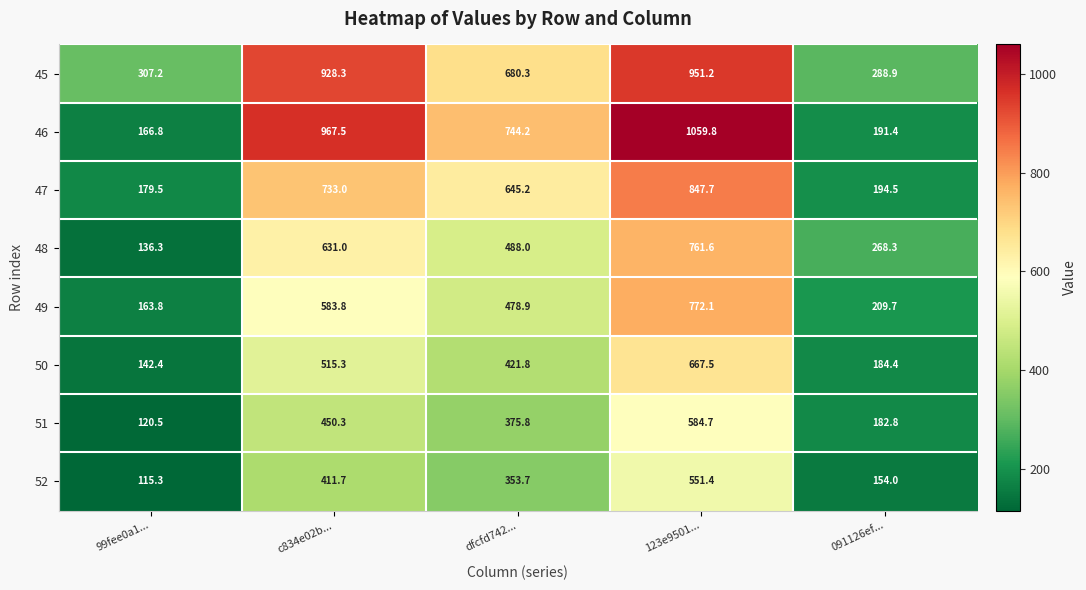

Which series has the largest total across all categories?

45